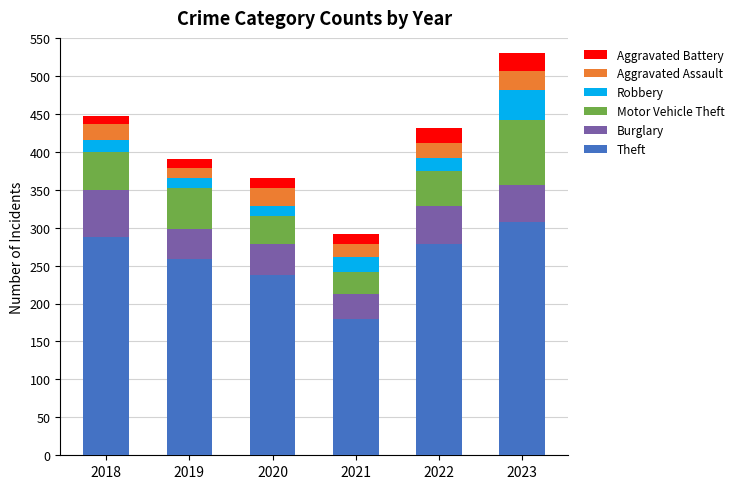

What is the total value across all series at 2019?

390